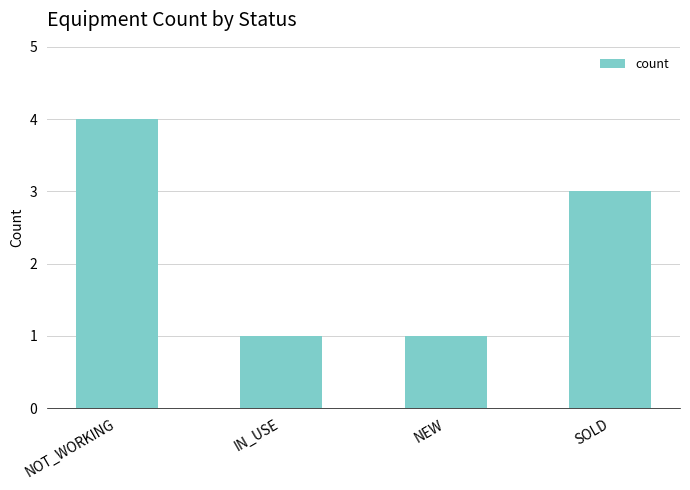

What is the minimum value shown in the chart?

1